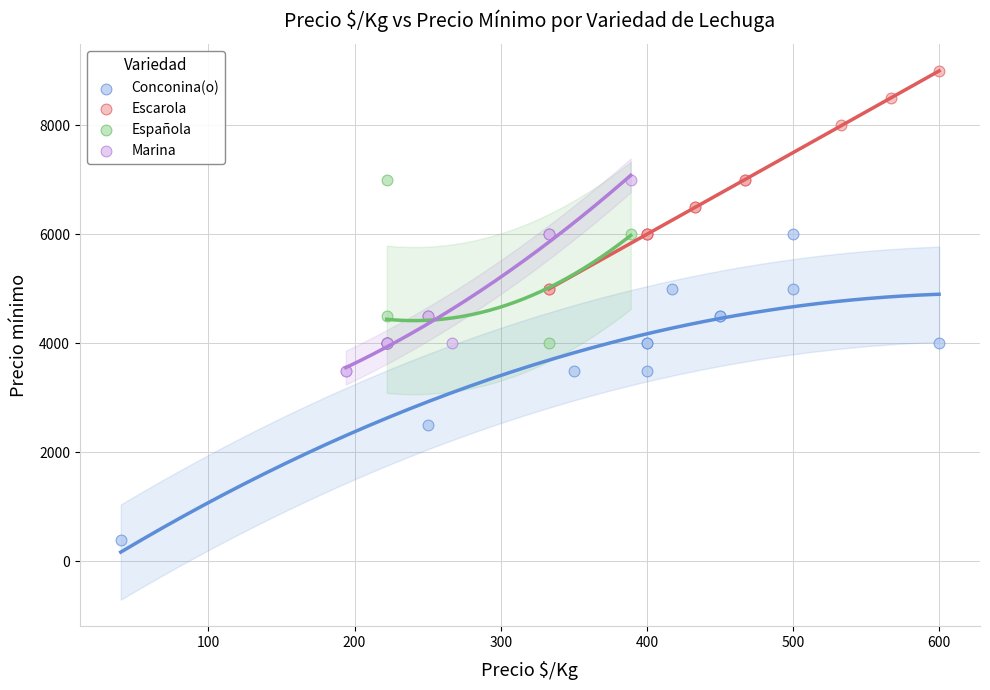

Which series has the largest Y range (max minus min)?

Conconina(o)